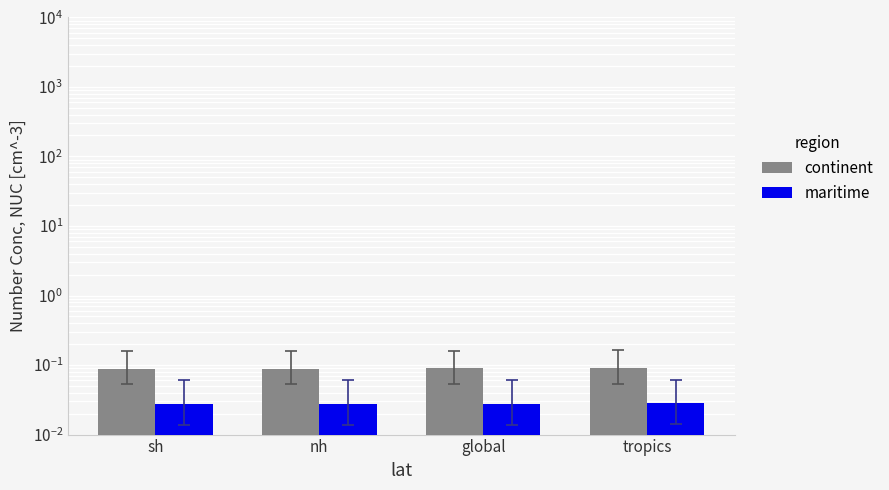

The value of maritime at nh is 0.0. True or false?

True